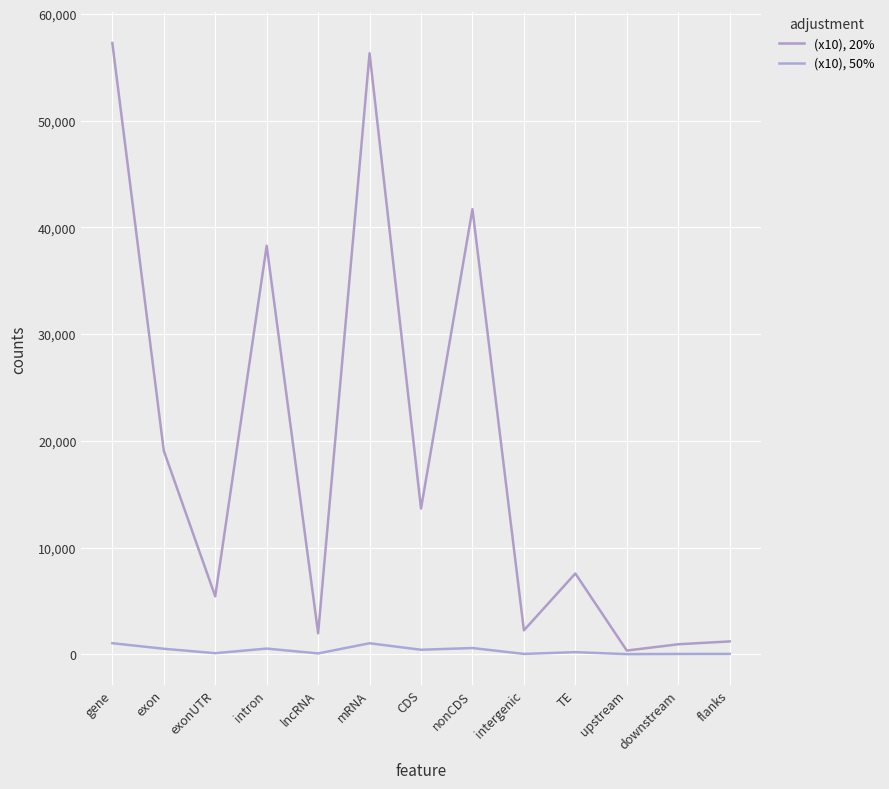

In (x10), 50%, how many points are higher than both neighbors (excluding endpoints)?

4